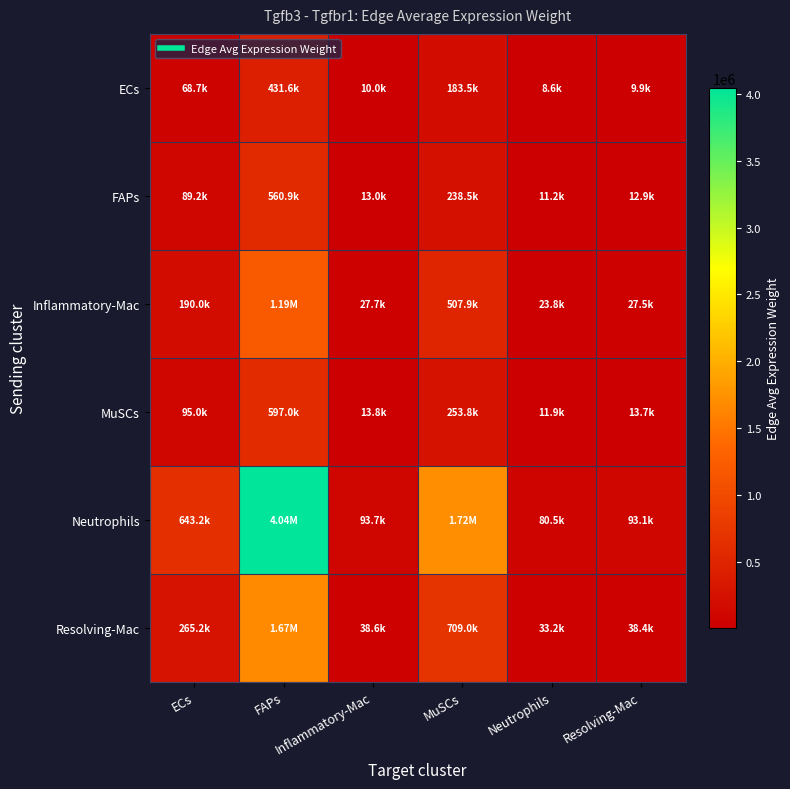

What is the minimum value shown in the chart?

8597.3